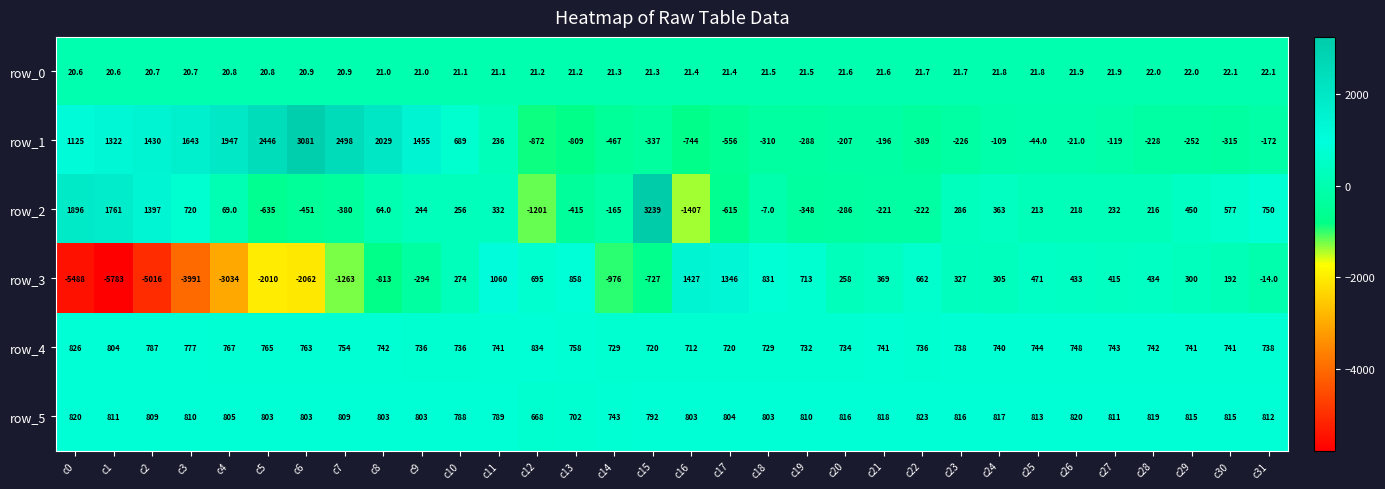

At which category does the chart reach its peak across all series?

c15